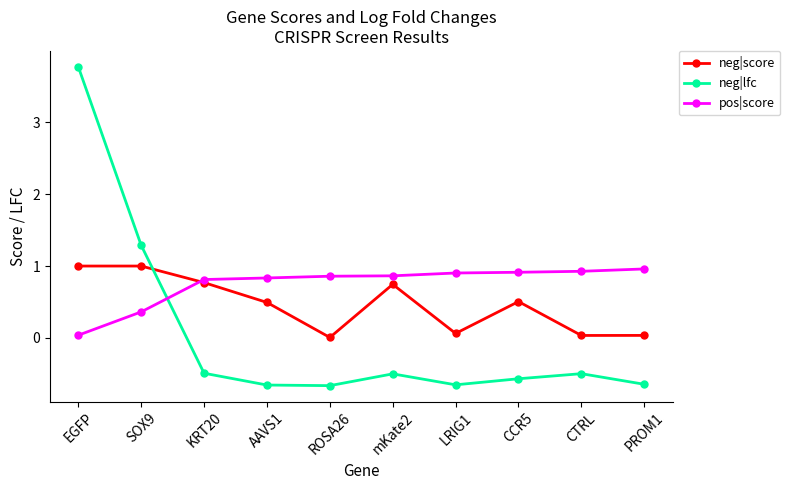

Read the pos|score value at LRIG1.

0.9